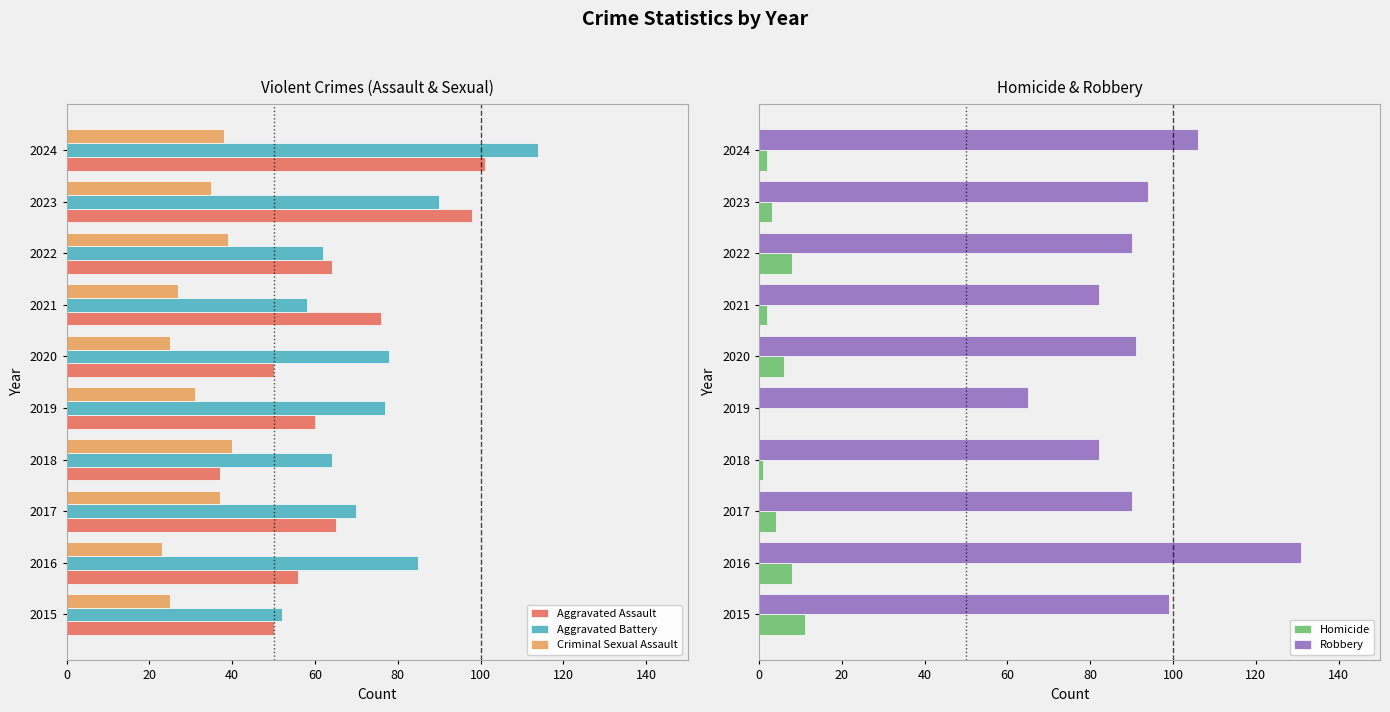

Read the Aggravated Assault value at 2015, to the nearest 10.

50